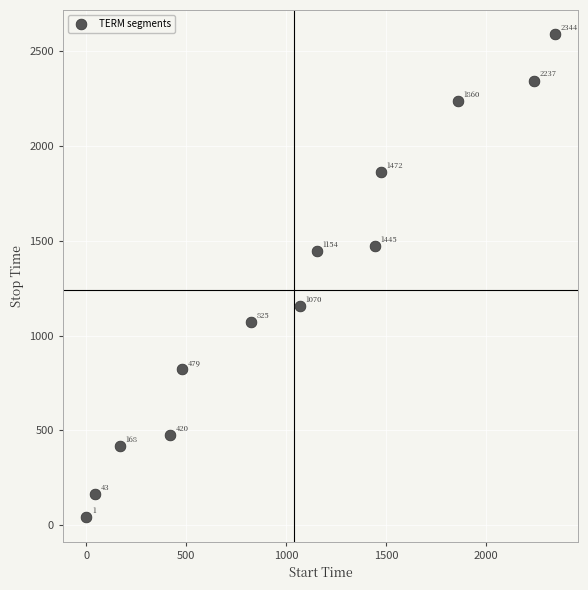

What Y value in the scatter plot is closest to 1314?

1444